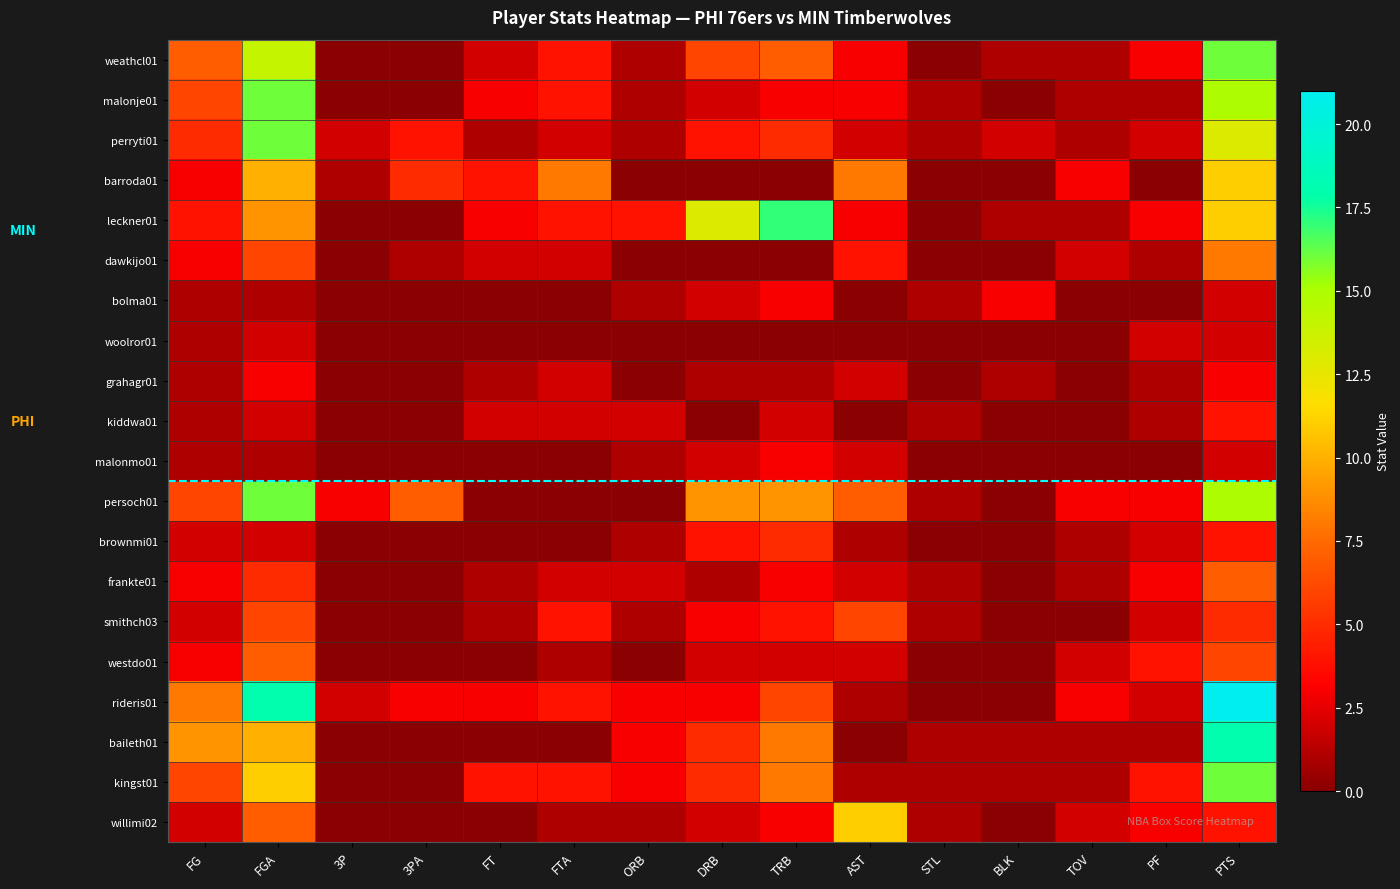

At how many categories does at least one series exceed 8?

6